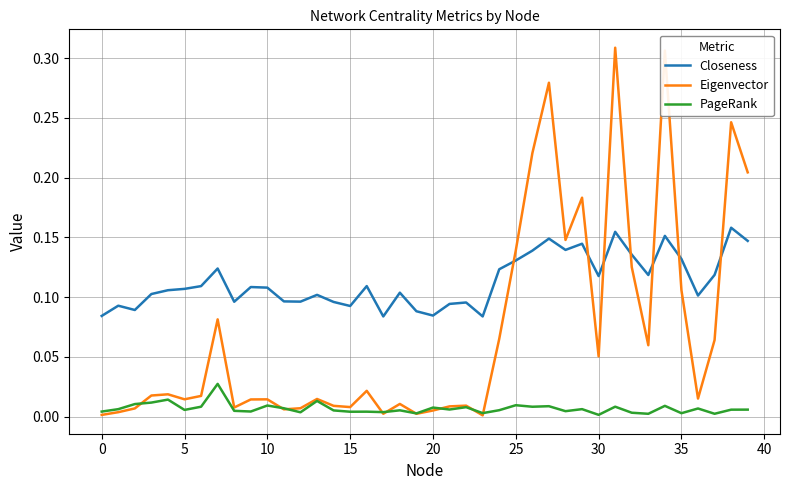

Which series has the largest total across all categories?

Closeness